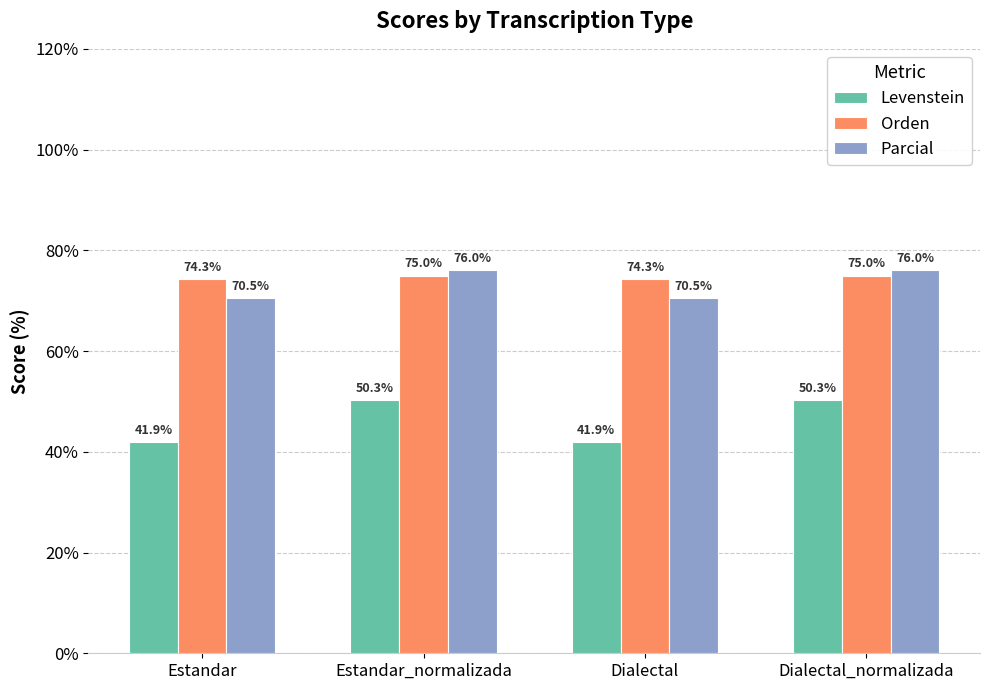

What is the label of the 2nd bar from the left?

Estandar_normalizada